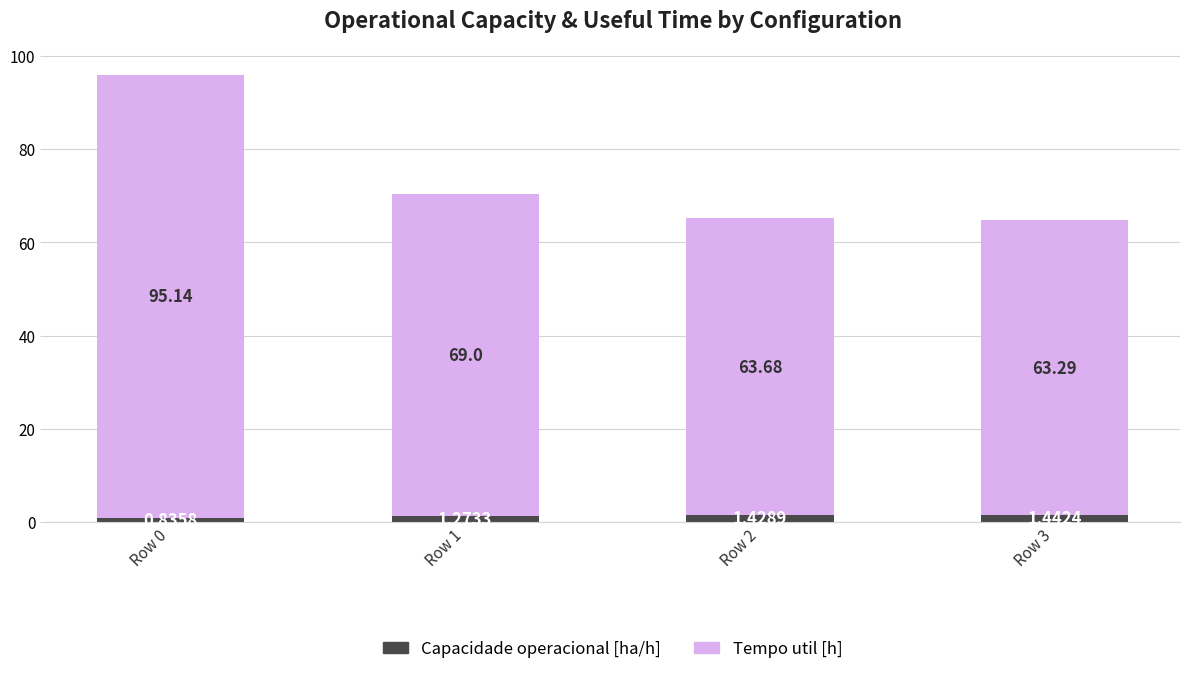

At which category is the sum across all series the highest?

Row 0